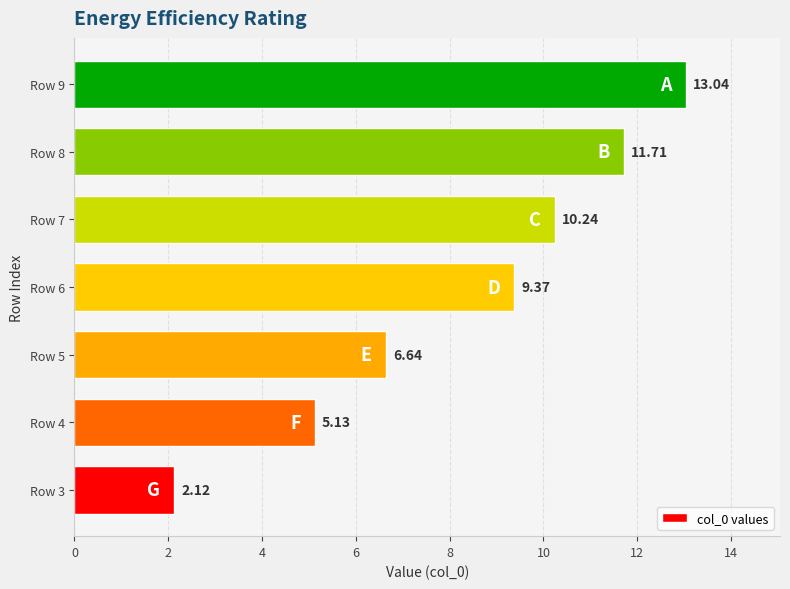

List the labels in order of value, largest first.

Row 9, Row 8, Row 7, Row 6, Row 5, Row 4, Row 3